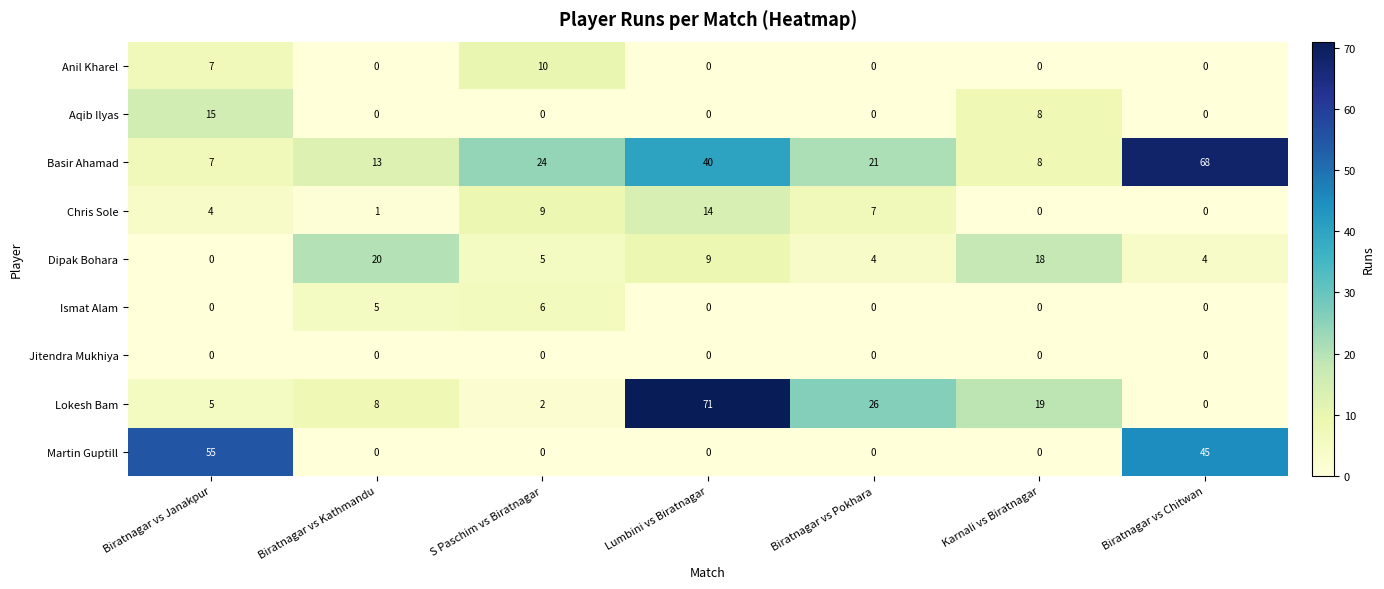

At which category is the sum across all series the highest?

Lumbini vs Biratnagar